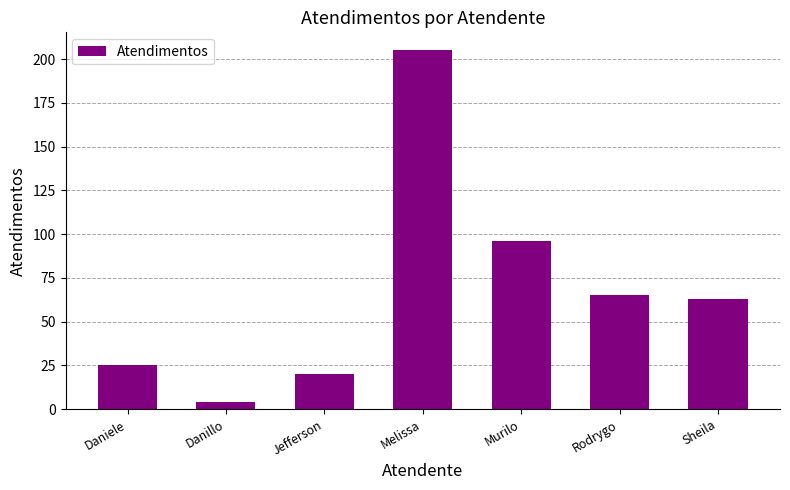

Rank the categories by value from lowest to highest.

Danillo, Jefferson, Daniele, Sheila, Rodrygo, Murilo, Melissa